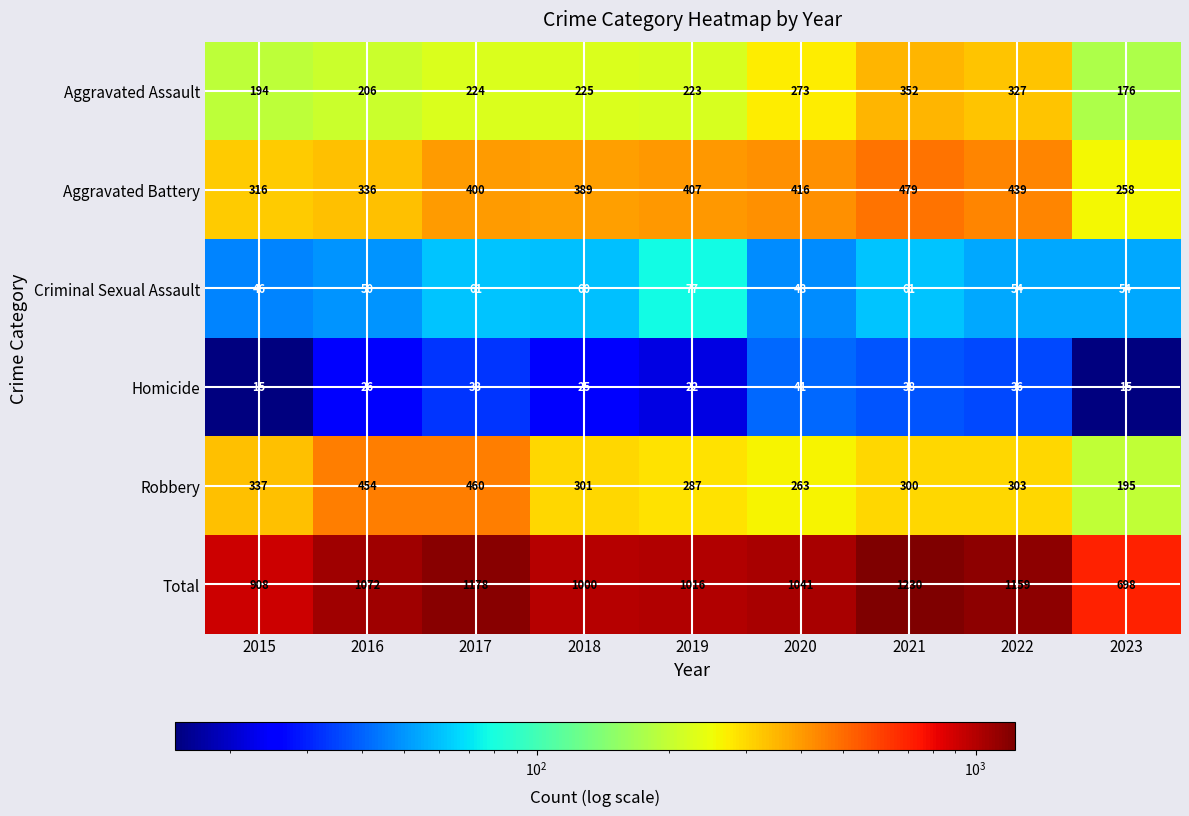

Is the value of Criminal Sexual Assault at 2020 greater than the value of Aggravated Battery at 2020?

No